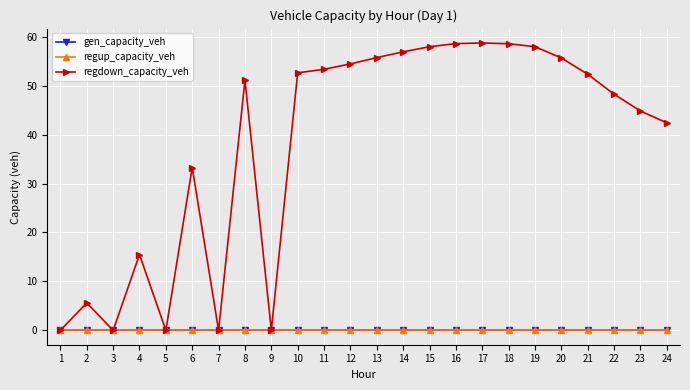

How many lines are shown in the chart?

3